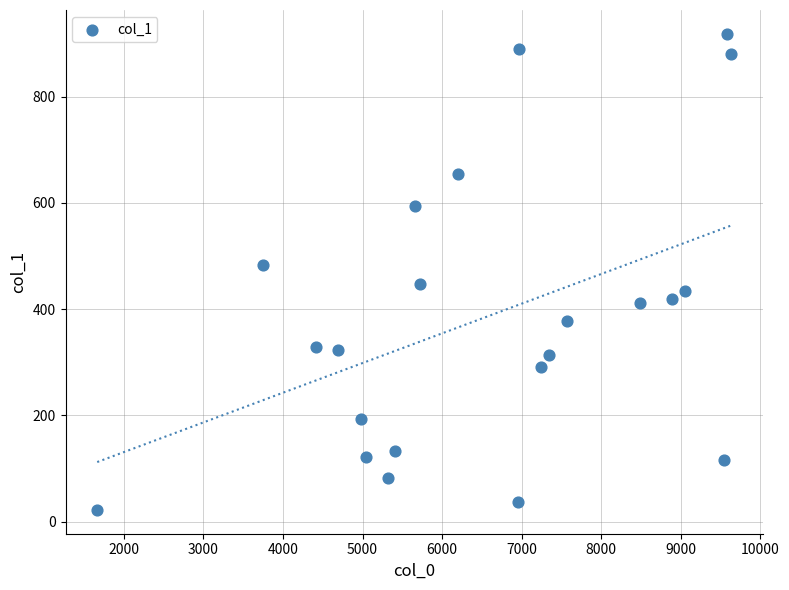

What Y value in the scatter plot is closest to 470?

483